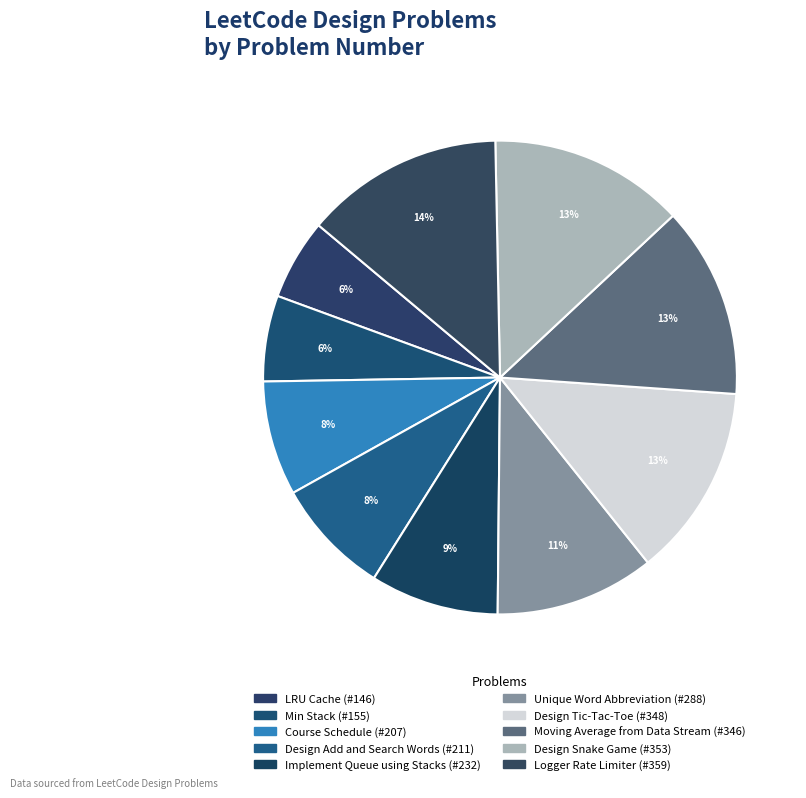

How many slices are in this pie chart?

10